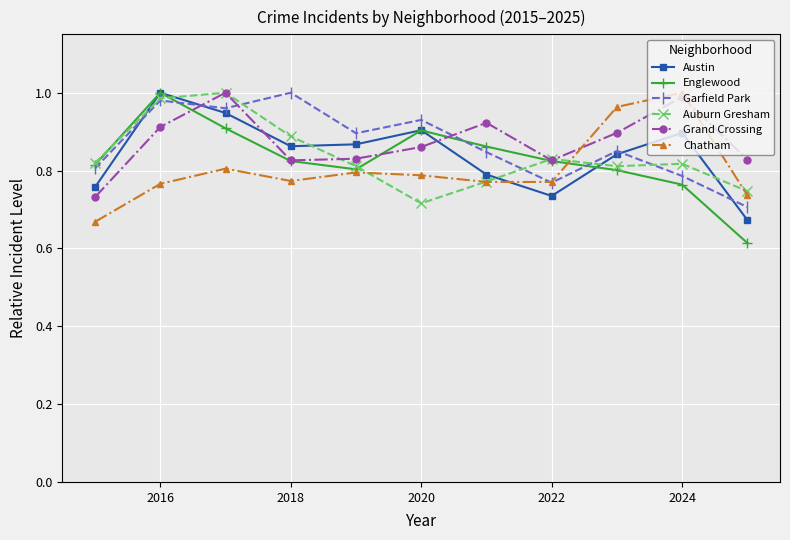

At how many categories does at least one series exceed 0?

11